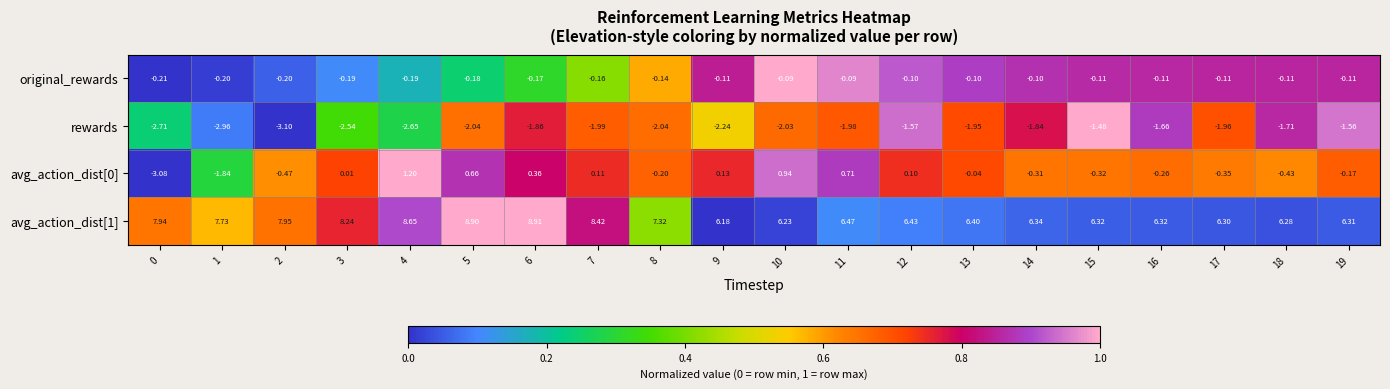

Is the value of rewards at 1 greater than the value of avg_action_dist[1] at 11?

No